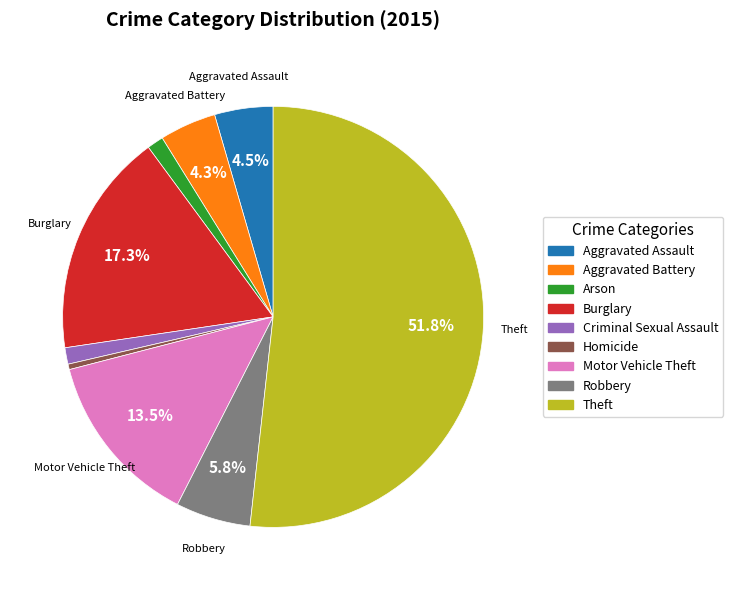

True or false: Arson accounts for 9% of the total.

False